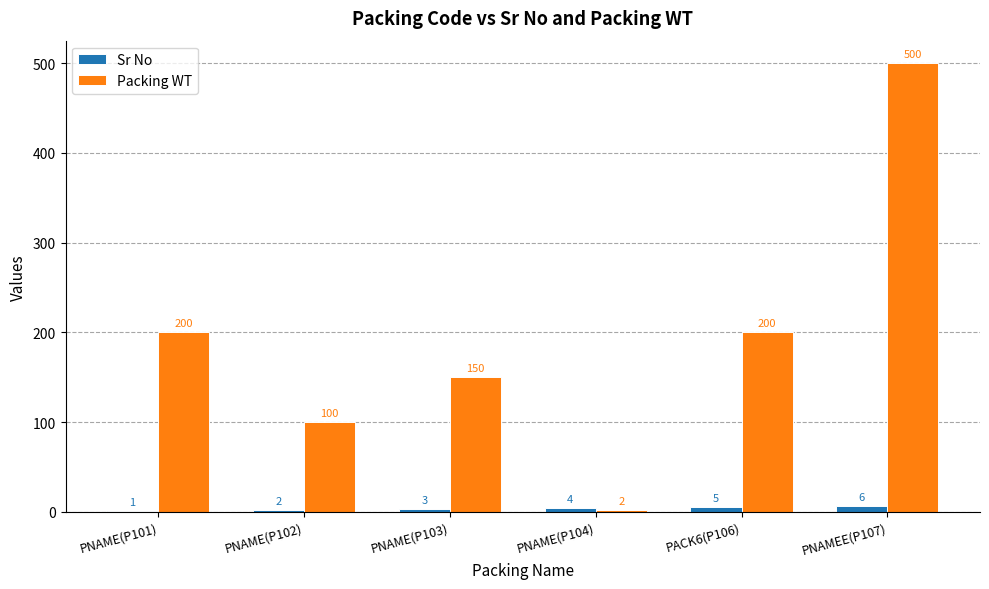

At which category does the chart reach its peak across all series?

PNAMEE(P107)